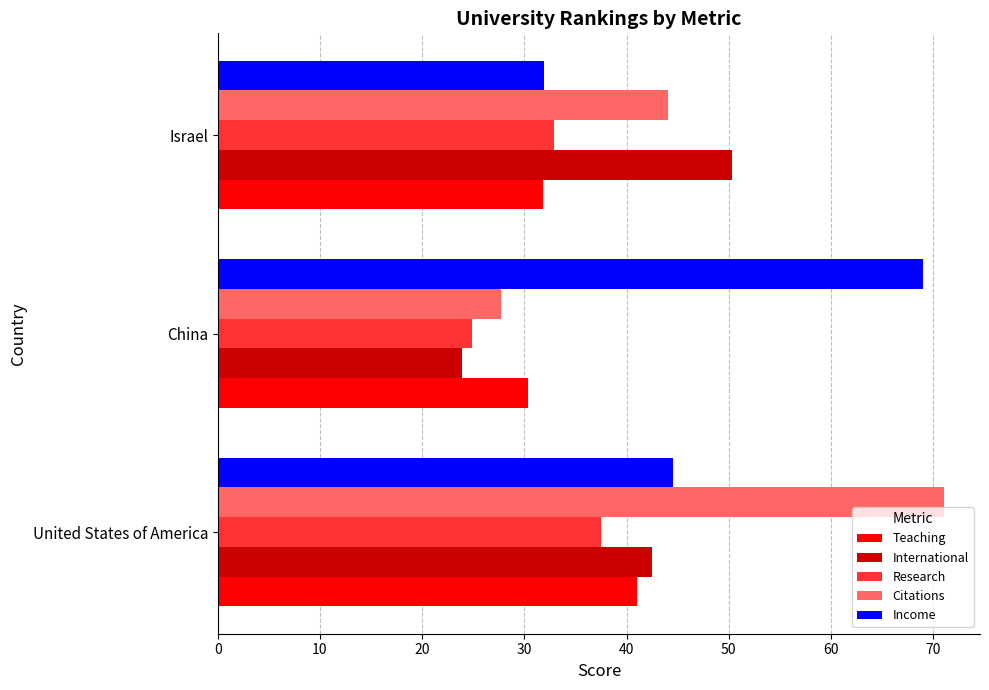

True or false: Teaching has a value of 19.8 at Israel.

False